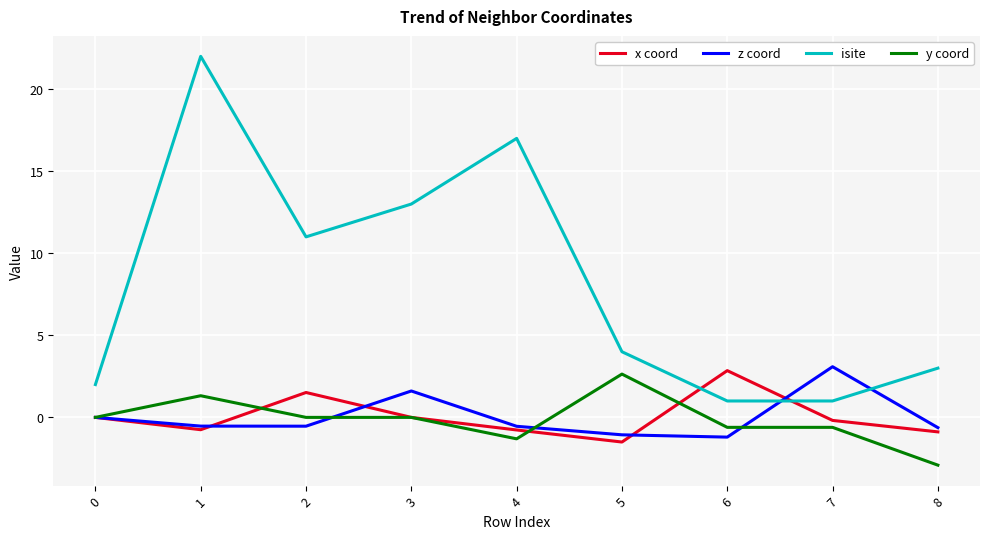

Does the chart have visible grid lines?

Yes